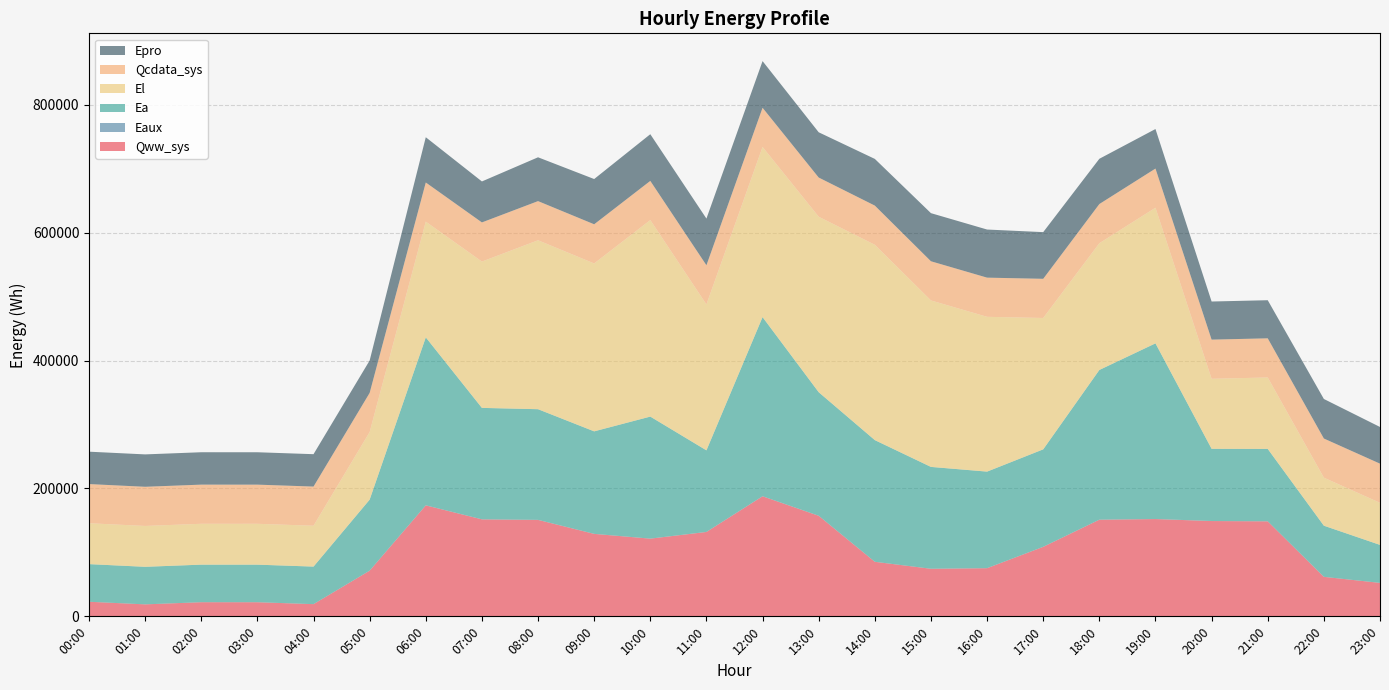

Reading left to right, transcribe all the data shown in this chart.

Qww_sys: 22800.0	18720.0	22105.1	22077.7	19062.7	71383.5	173509.5	151625.0	150782.0	128911.6	121475.1	131920.7	187708.6	157206.6	85267.3	74363.6	75282.5	108655.7	151081.5	152099.7	149005.3	148533.8	61748.1	52303.5
Eaux: 10.3	5.6	2.8	2.8	3.7	45.0	115.6	99.7	98.8	87.5	81.7	83.7	113.9	98.9	59.8	51.5	50.1	70.0	97.4	98.2	90.8	85.0	35.6	29.0
Ea: 58840.7	58725.1	58725.1	58725.1	58725.1	111044.2	262572.7	174211.3	172990.7	160247.4	190767.5	127557.5	280050.0	193150.3	190226.3	159235.6	150969.7	152381.2	234048.7	274637.1	112849.1	113187.8	79956.0	59381.8
El: 63930.4	63891.4	63891.4	63891.4	63891.4	105681.7	180959.1	228779.5	264141.8	262526.8	307294.5	228140.6	266052.2	274397.4	305427.5	260282.6	242021.2	205406.6	198198.9	212078.2	109502.7	111681.4	75091.9	65797.4
Qcdata_sys: 61241.2	61241.2	61232.7	61235.6	61229.9	61225.4	61224.3	61229.9	61235.0	61241.2	61252.5	61256.5	61263.8	61263.8	61265.5	61263.8	61263.8	61255.3	61252.5	61235.6	61229.9	61229.9	61218.6	61230.5
Epro: 50634.5	50634.5	50634.5	50634.5	50634.5	50634.5	70745.1	64041.5	68510.5	70745.1	72979.5	72979.5	72979.5	70745.1	72979.5	75214.1	75214.1	72979.5	70745.1	61807.0	59572.5	59572.5	61807.0	57338.0